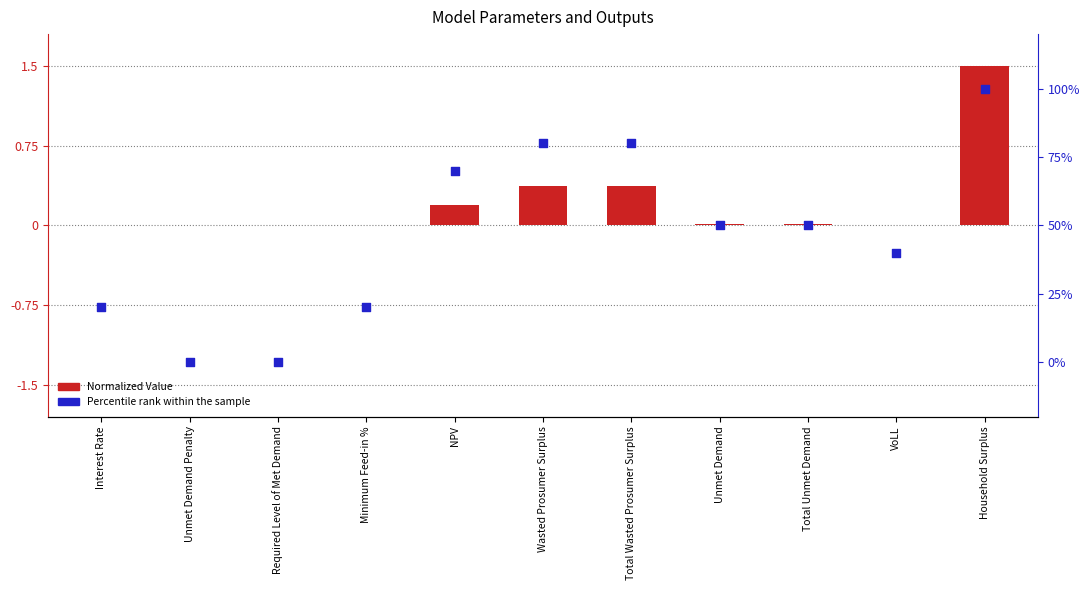

Which series contains the lowest Y value?

Normalized Value